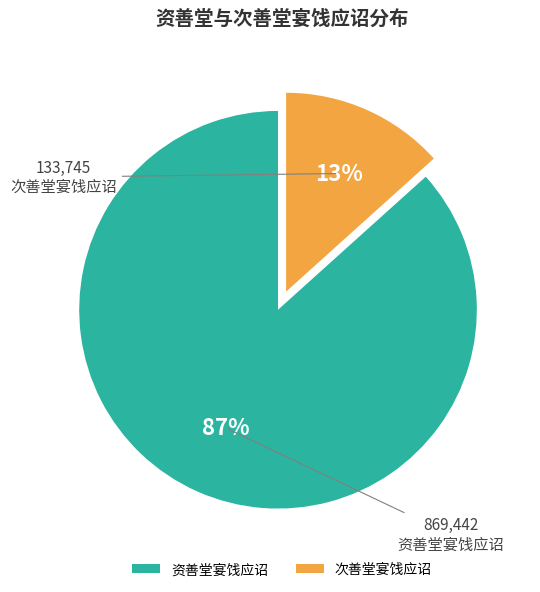

To the nearest percent, what is the combined percentage of 次善堂宴饯应诏 and 资善堂宴饯应诏?

100%